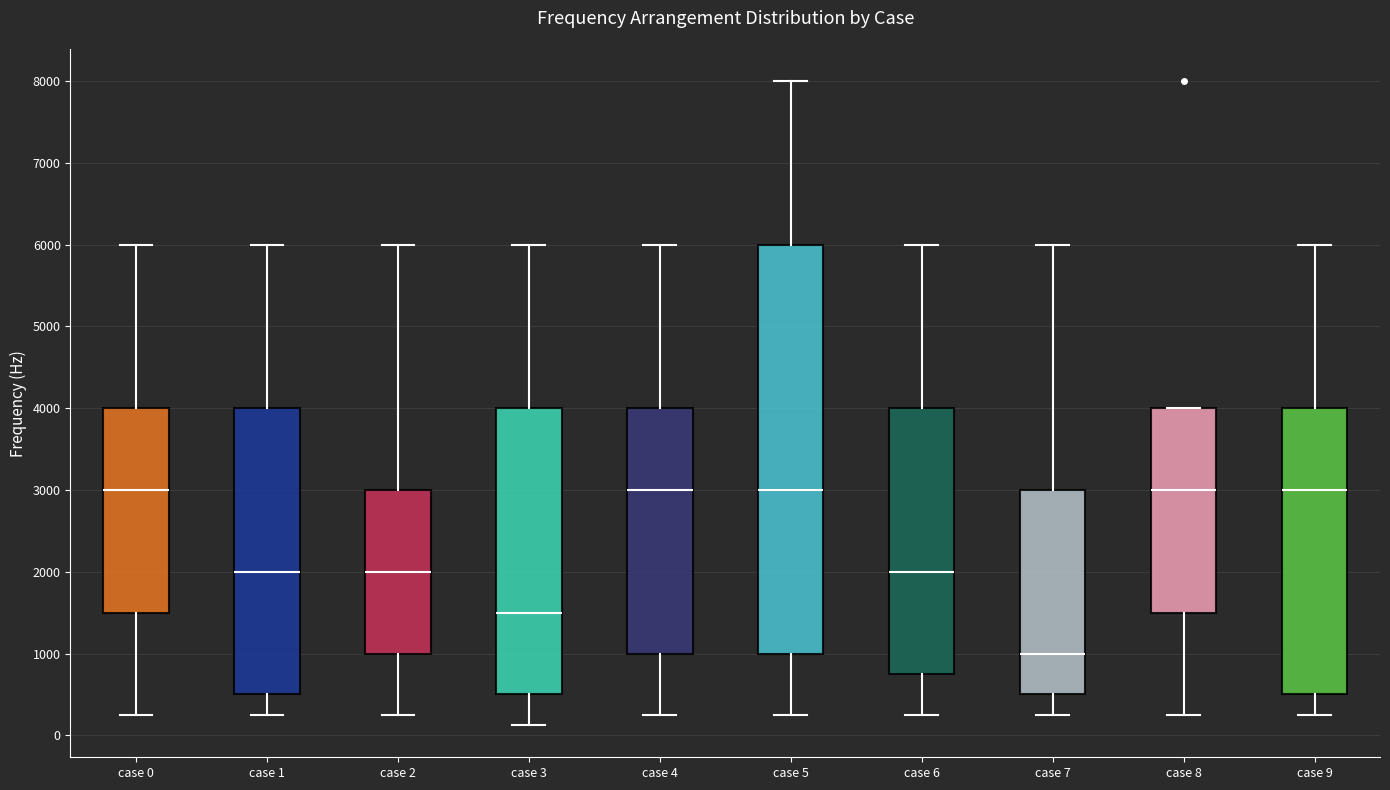

Reading left to right, read every box against the y-axis: the position of its median line, the range the box covers, and the ends of its whiskers. The values are not printed on the chart, so give them approximately, as read against the axis.

case 0: median 3000, box 1500 to 4000, whiskers 300 to 6000
case 1: median 2000, box 500 to 4000, whiskers 300 to 6000
case 2: median 2000, box 1000 to 3000, whiskers 300 to 6000
case 3: median 1500, box 500 to 4000, whiskers 100 to 6000
case 4: median 3000, box 1000 to 4000, whiskers 300 to 6000
case 5: median 3000, box 1000 to 6000, whiskers 300 to 8000
case 6: median 2000, box 800 to 4000, whiskers 300 to 6000
case 7: median 1000, box 500 to 3000, whiskers 300 to 6000
case 8: median 3000, box 1500 to 4000, whiskers 300 to 4000
case 9: median 3000, box 500 to 4000, whiskers 300 to 6000